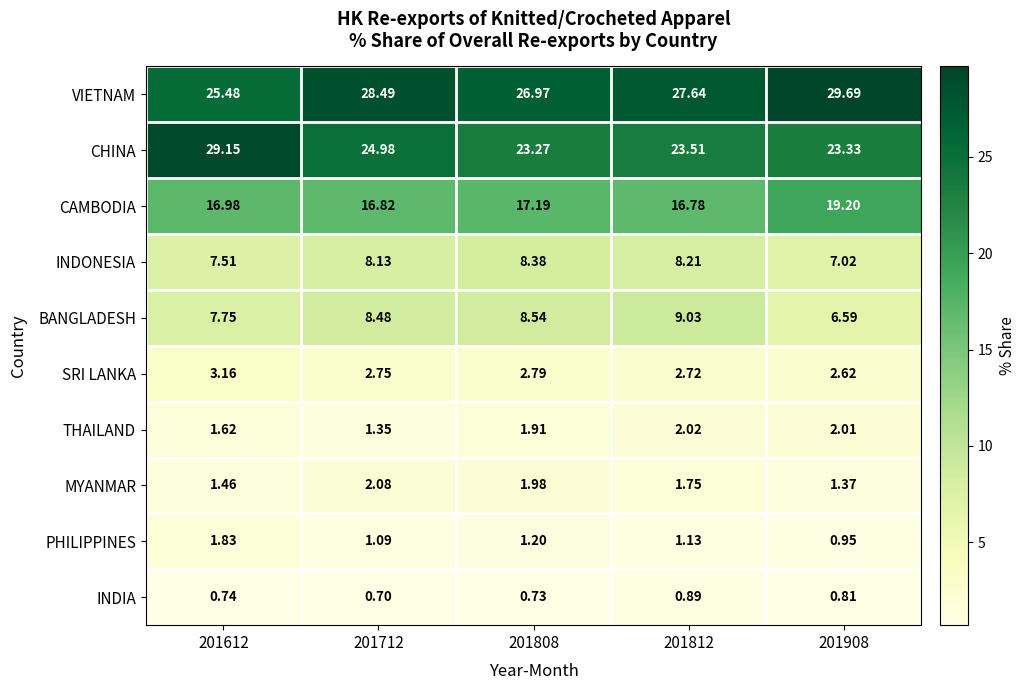

Which series has the largest total across all categories?

VIETNAM